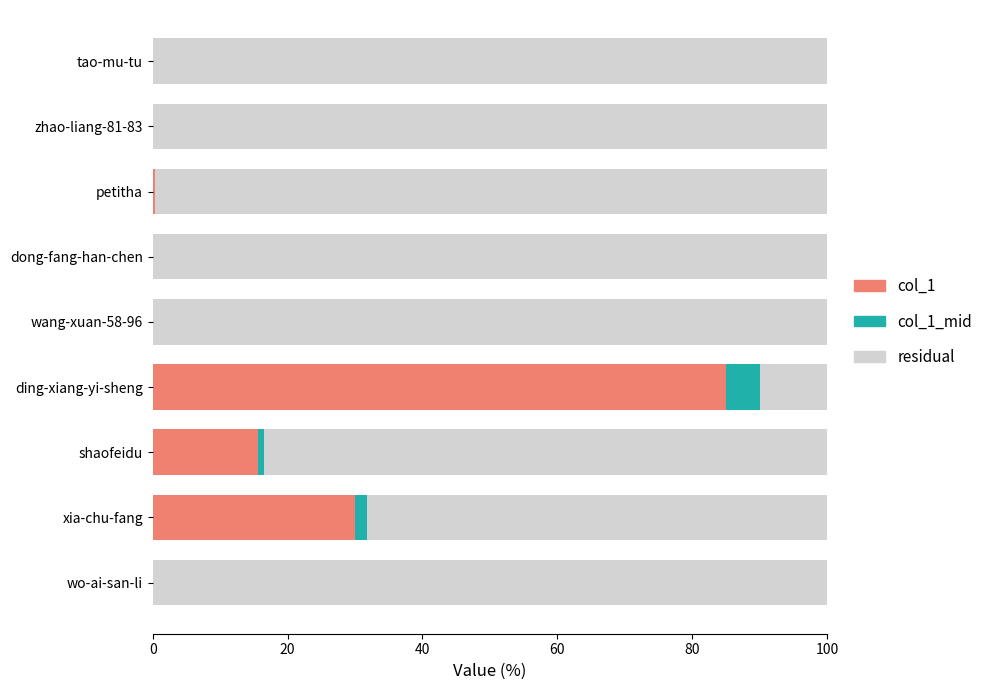

What is the total value across all series at ding-xiang-yi-sheng?

100.0